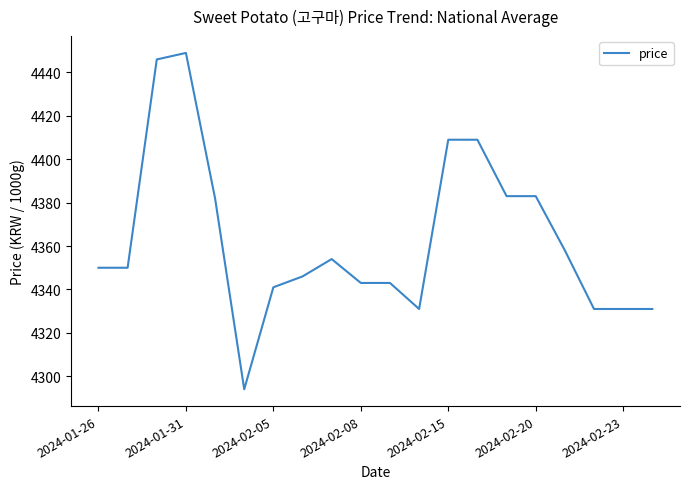

What is the greatest value displayed?

4449